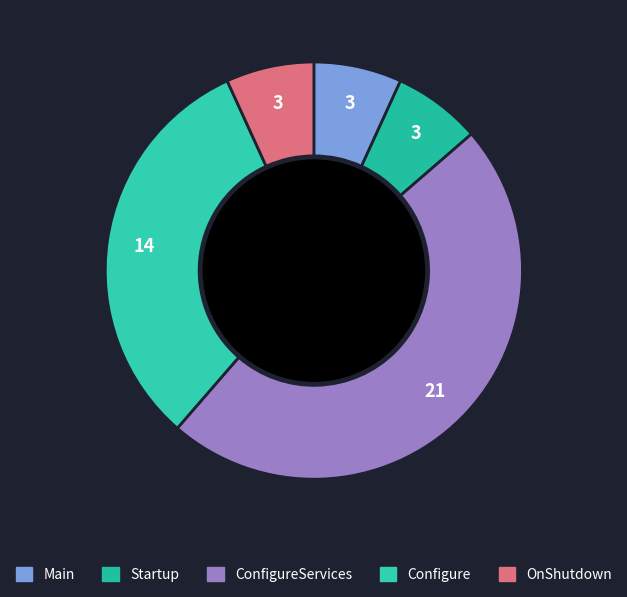

Is it true that Startup is 7% of the pie?

True